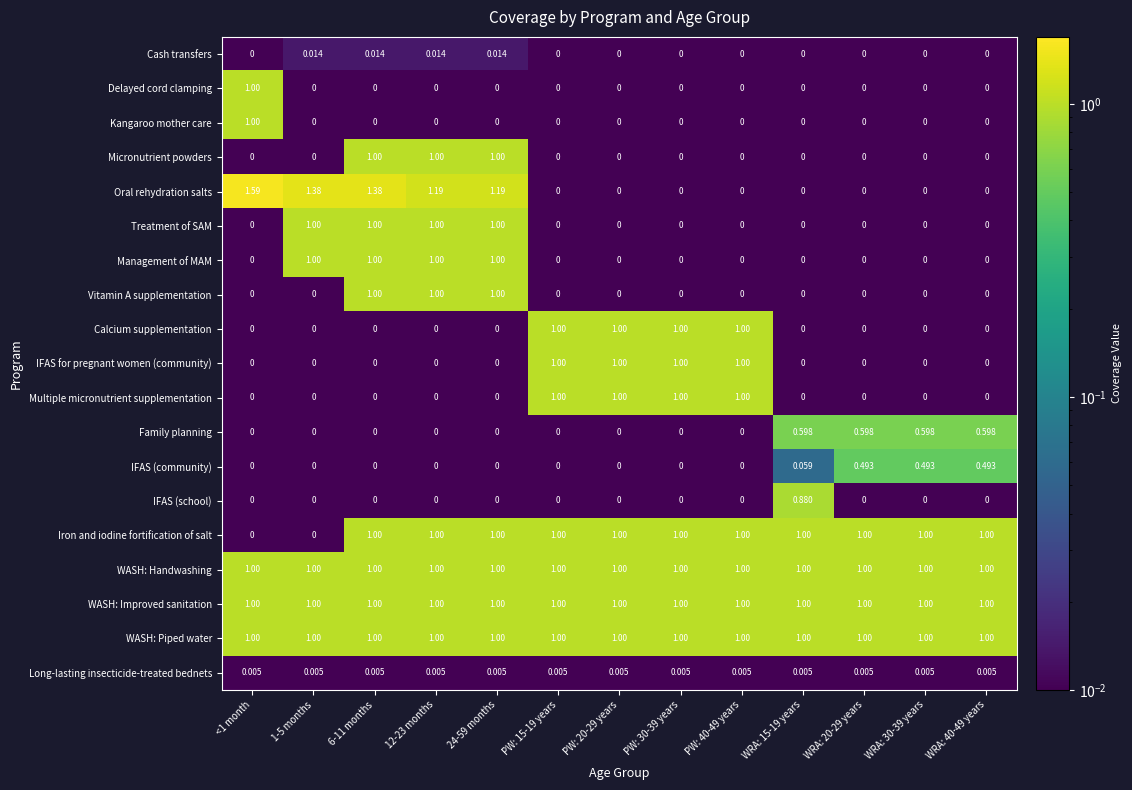

Between <1 month and WRA: 15-19 years, which series saw the biggest shift?

Oral rehydration salts